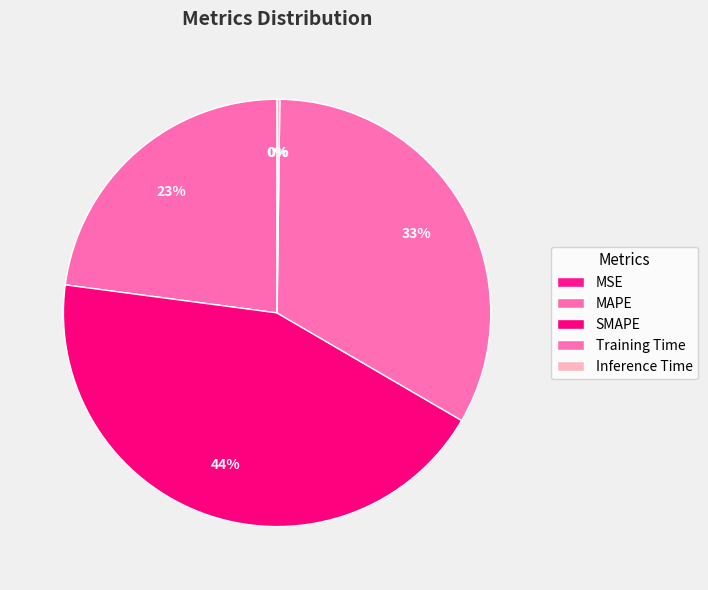

To the nearest percent, what is the difference between the largest and smallest slice percentages?

44%